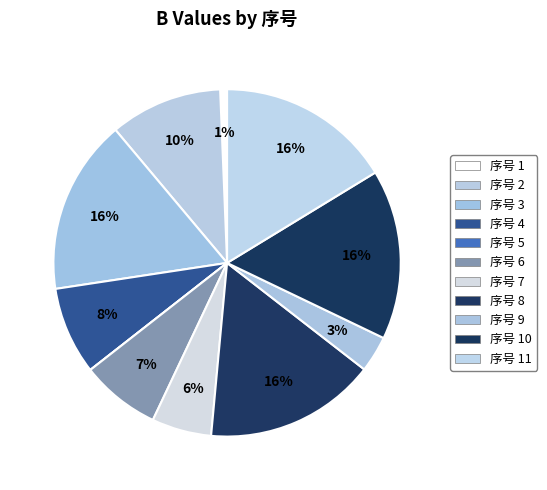

Rank the categories by value from highest to lowest.

3, 11, 8, 10, 2, 4, 6, 7, 9, 1, 5